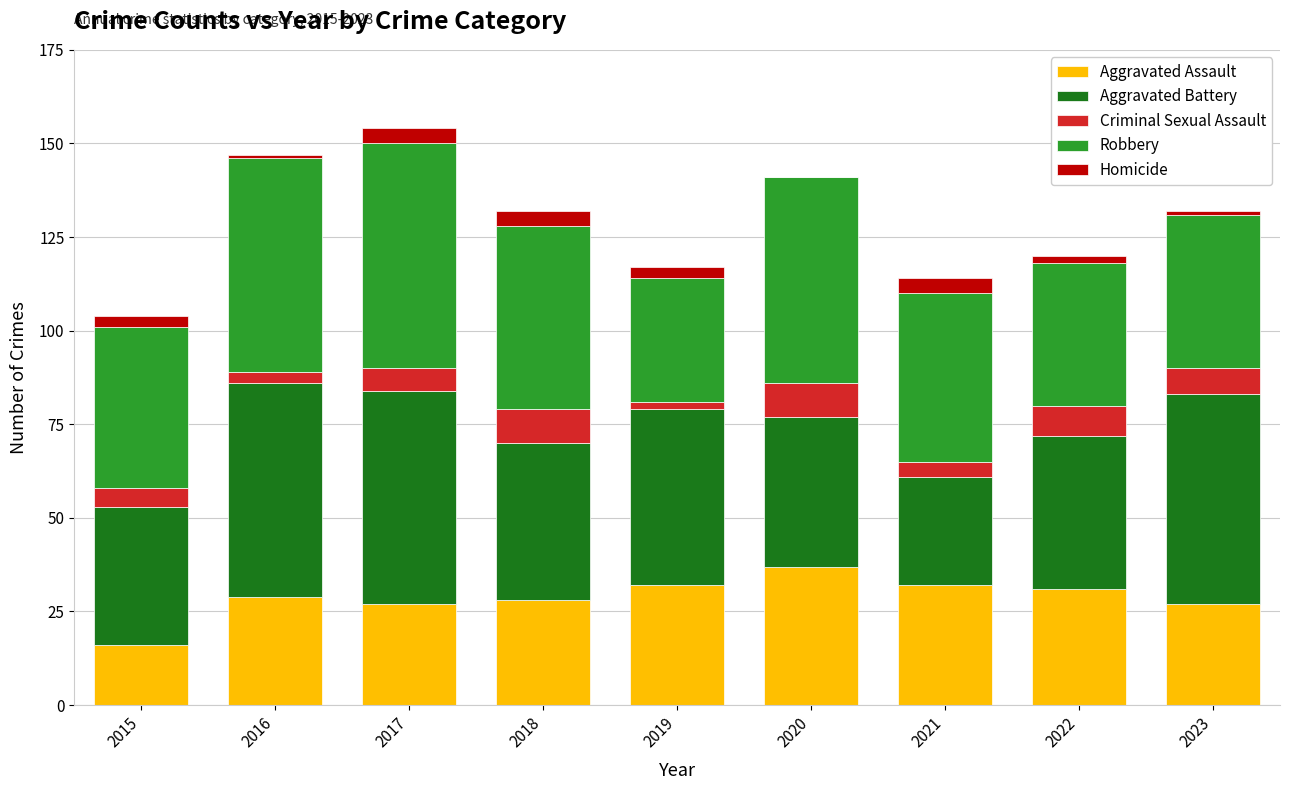

How many distinct data groups are displayed?

5